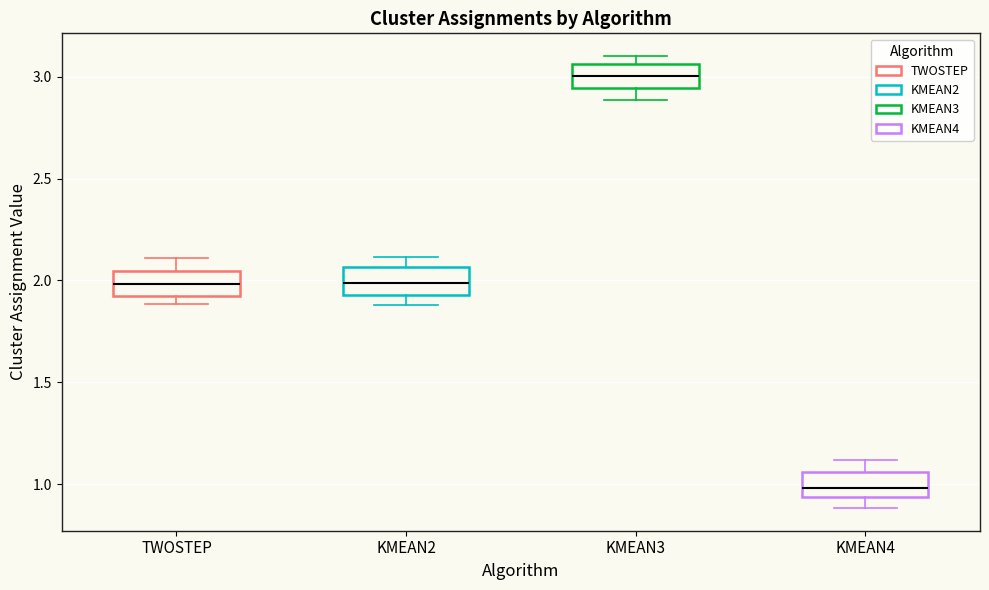

Which box's median line is the highest?

KMEAN3